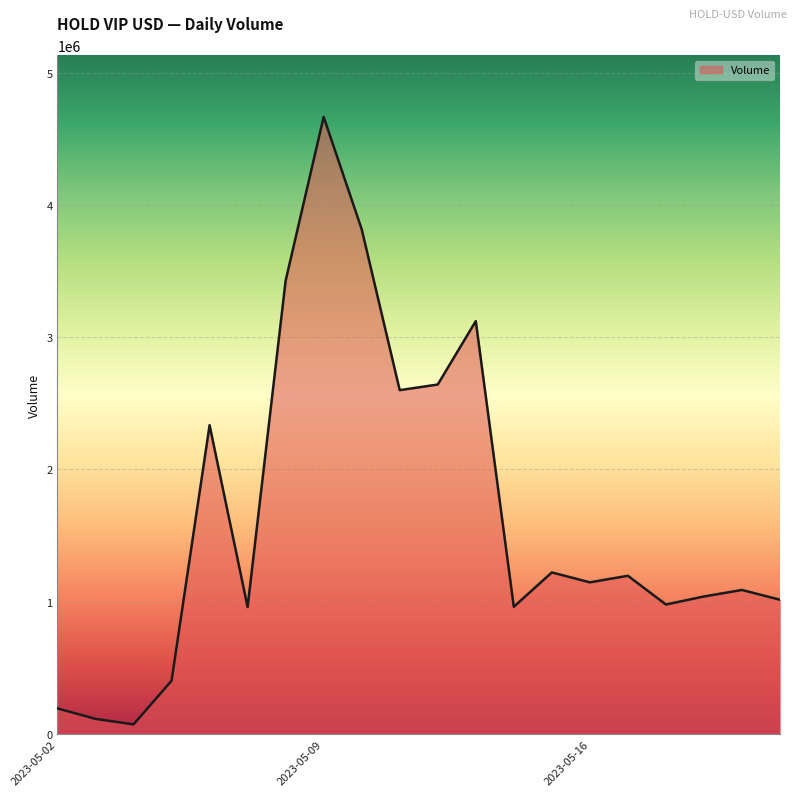

Does the chart have visible grid lines?

Yes